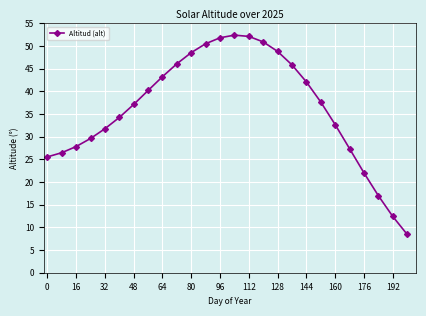

What is the minimum value shown in the chart?

8.5